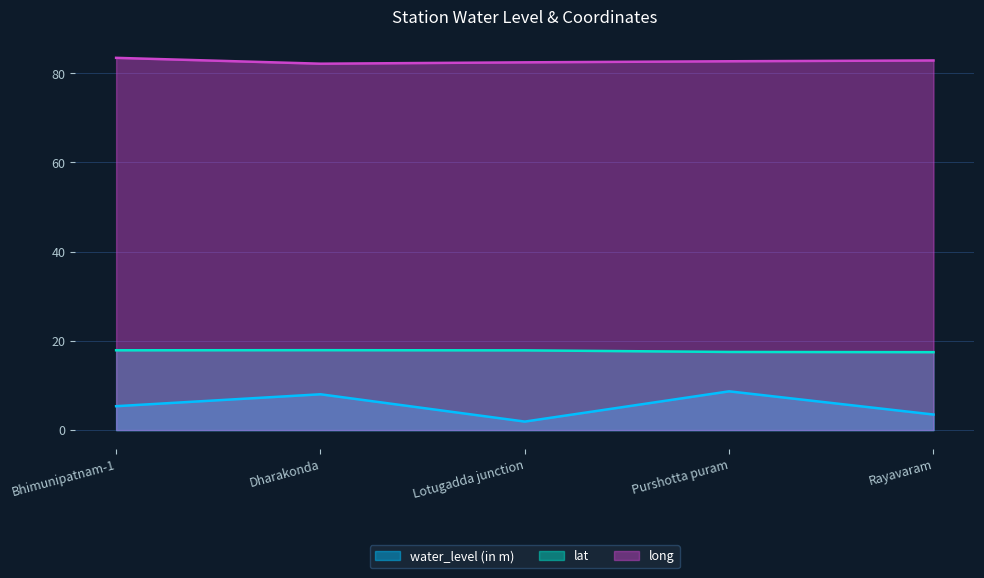

What position from the left is Dharakonda?

2